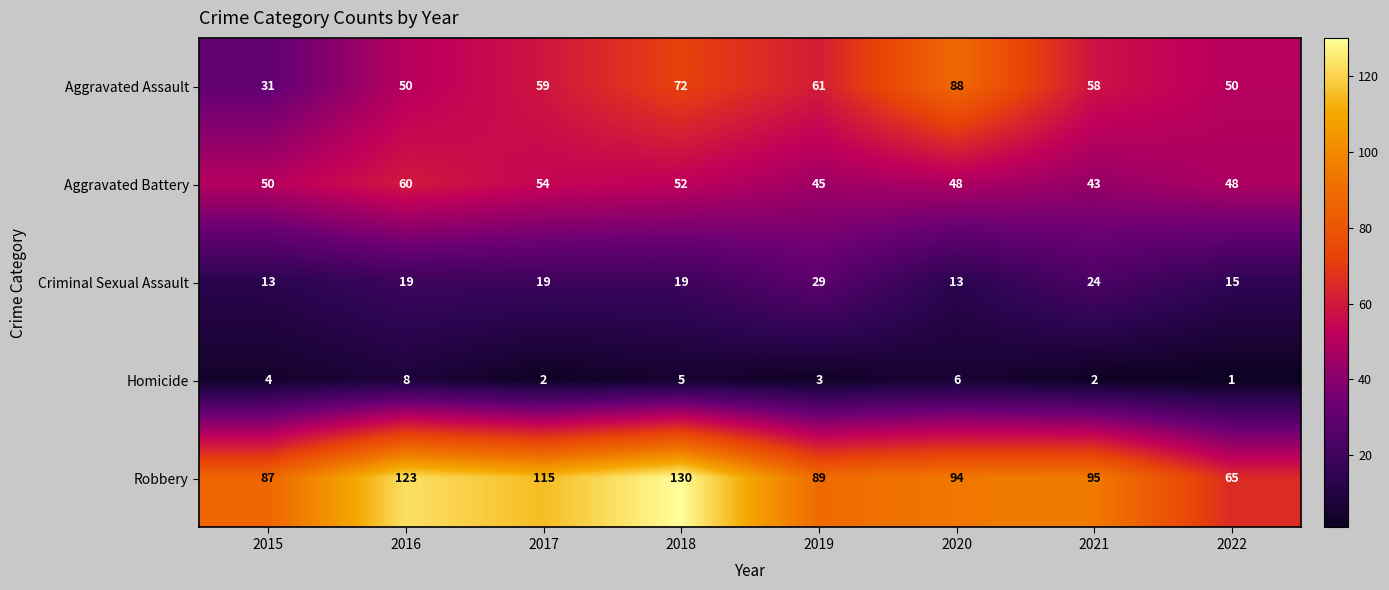

How many data points does each series have?

8